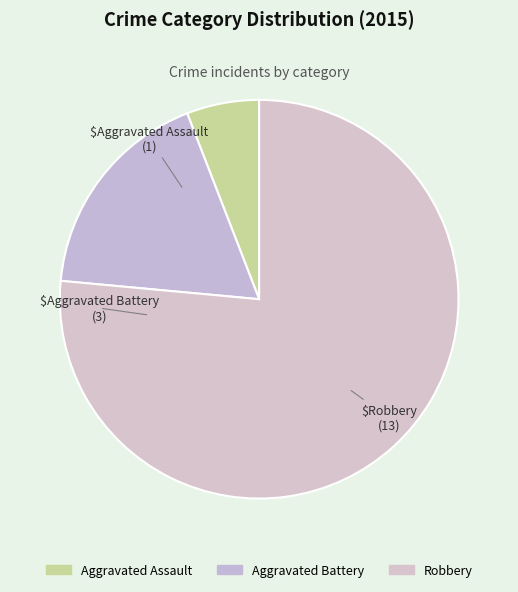

Combined, do Aggravated Battery and Robbery account for over 50%?

Yes